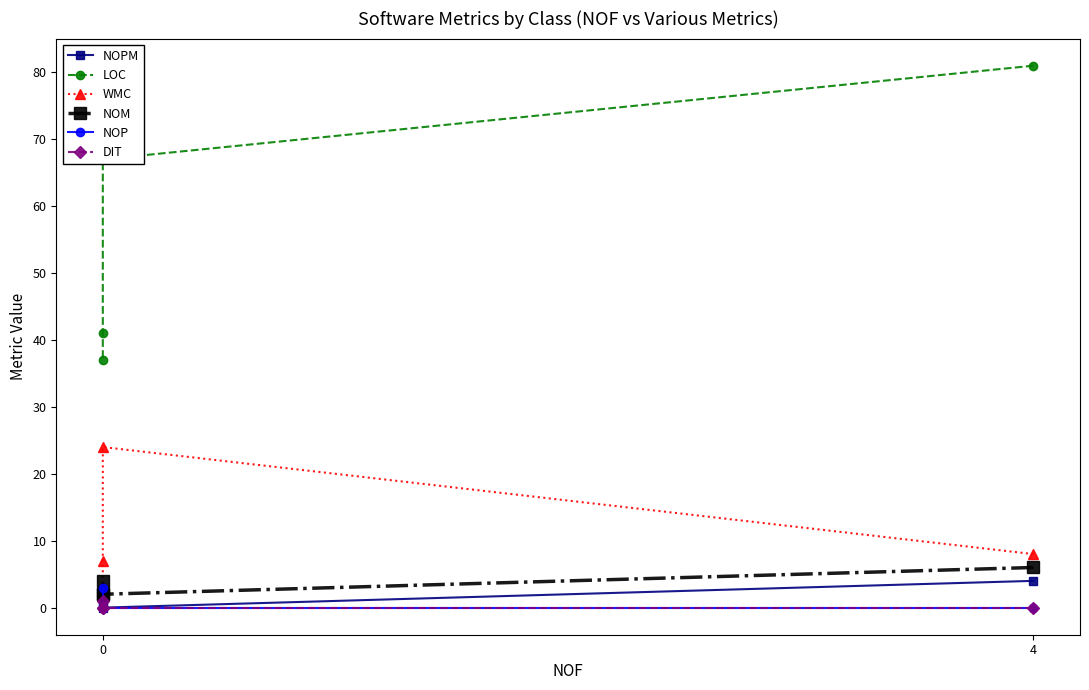

How many series are shown in this chart?

6